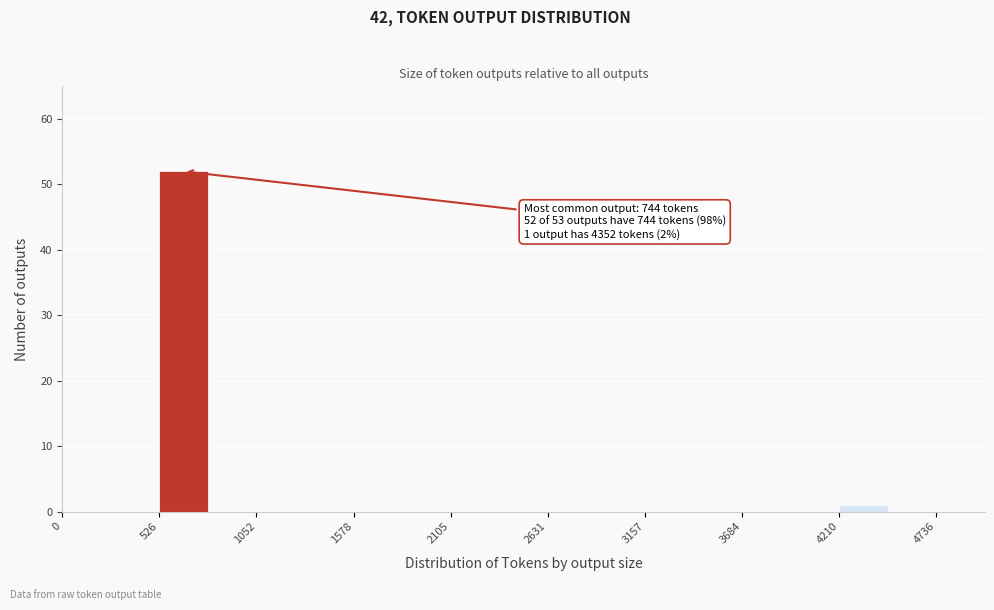

Read against the x-axis, roughly where is the centre of the tallest bar?

700